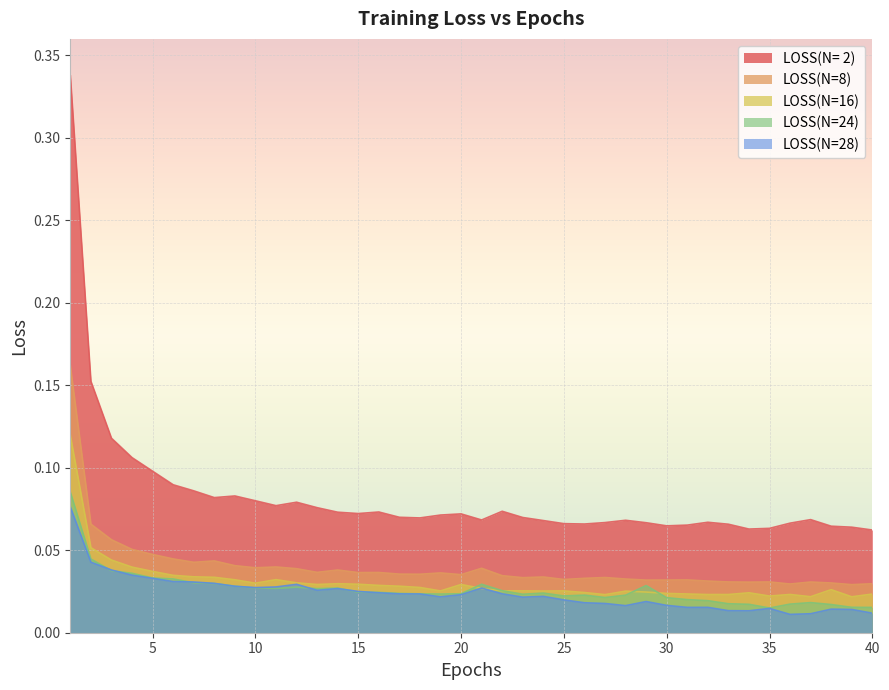

The value of LOSS(N= 2) at 16 is 0.1. True or false?

False